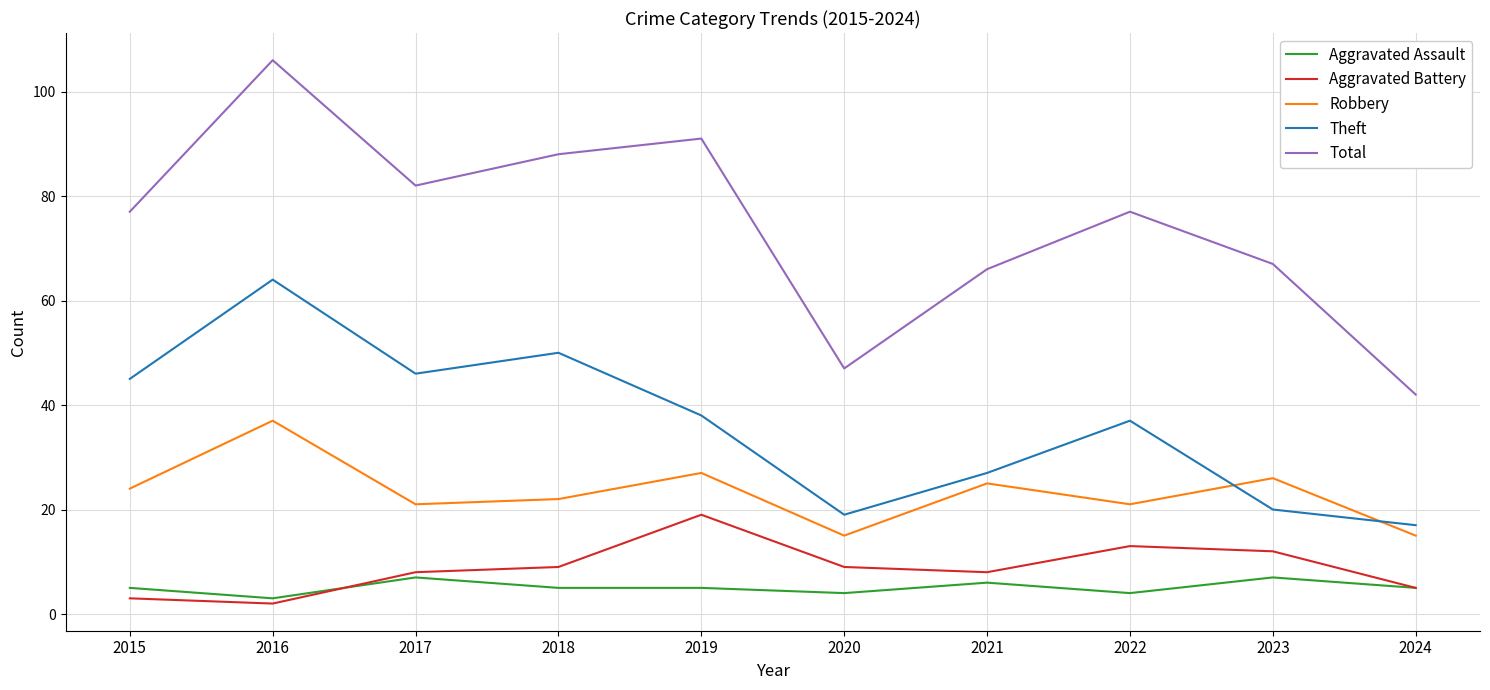

True or false: Aggravated Assault and Theft intersect in this chart.

False